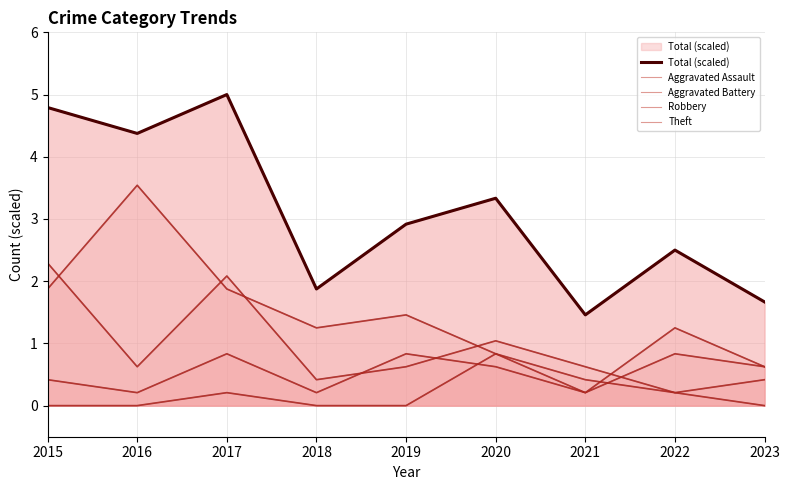

What is the lowest value of the Robbery series?

0.2